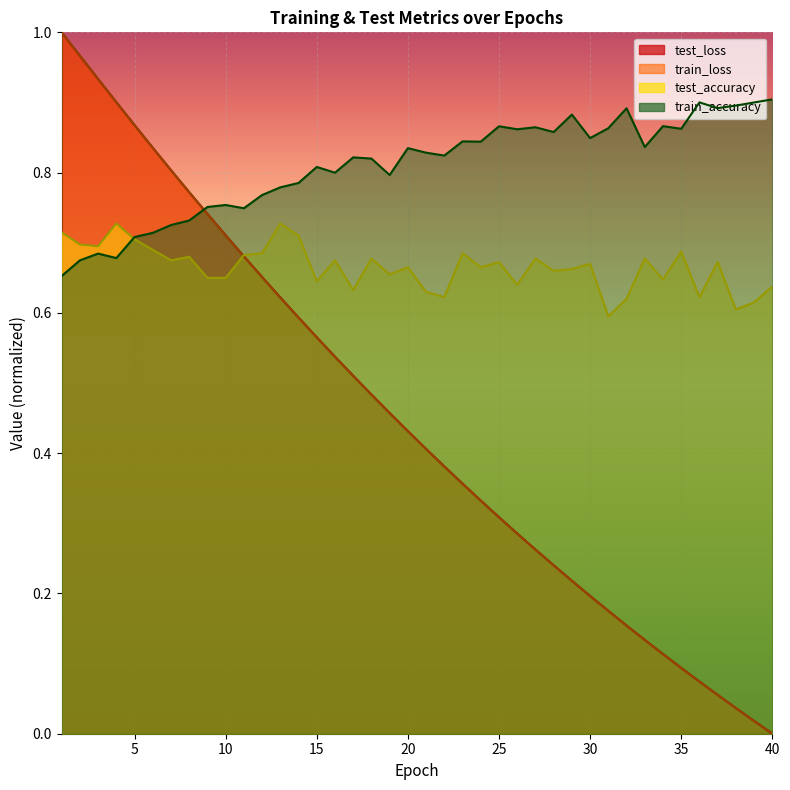

What is the value of the test_accuracy point at the 5th from the left?

0.7